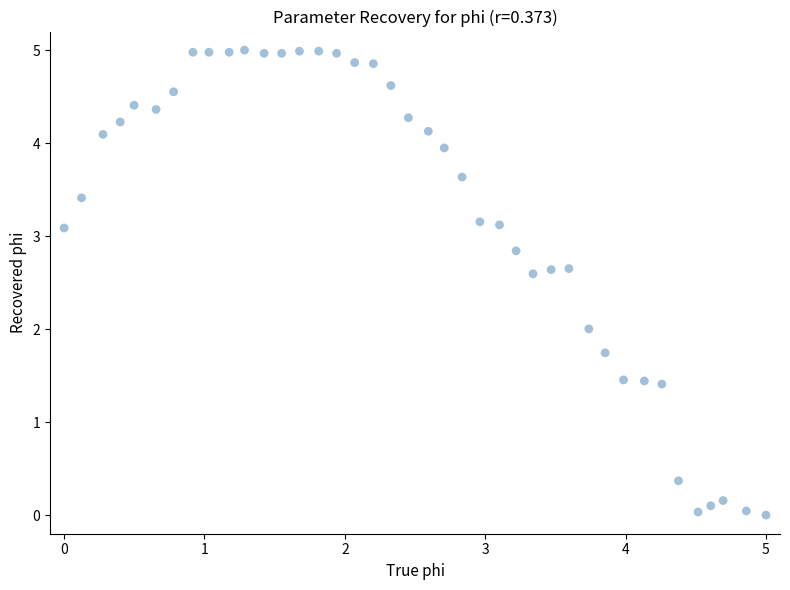

What is the range of Y values (max minus min)?

5.0